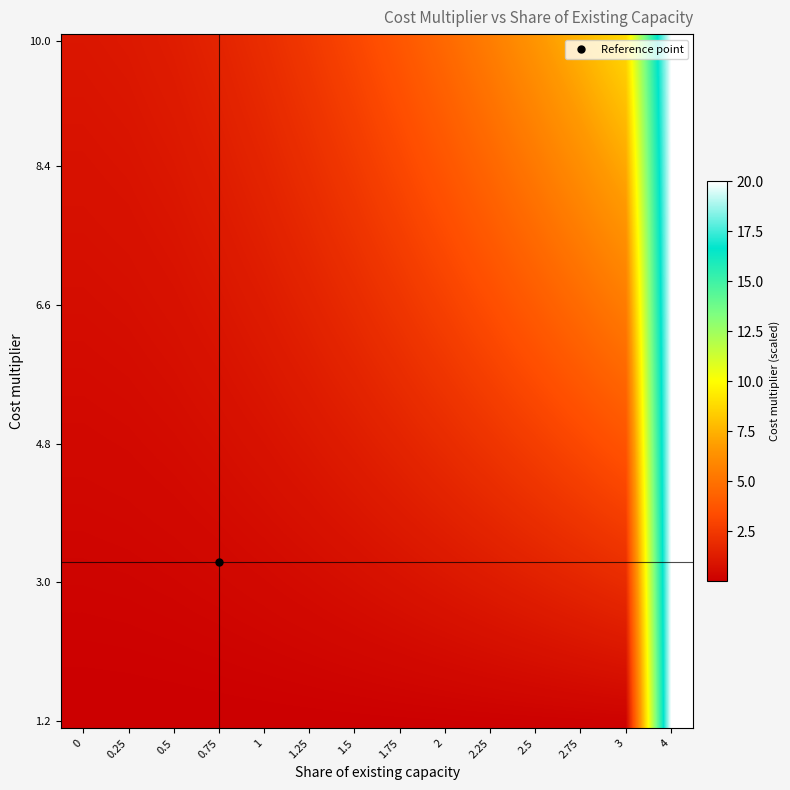

Reading left to right, what are all the values shown in this chart?

0.0	0.0	0.0	0.0	0.0	0.1	0.1	0.1	0.1	0.1	0.1	0.2	0.2	20.0